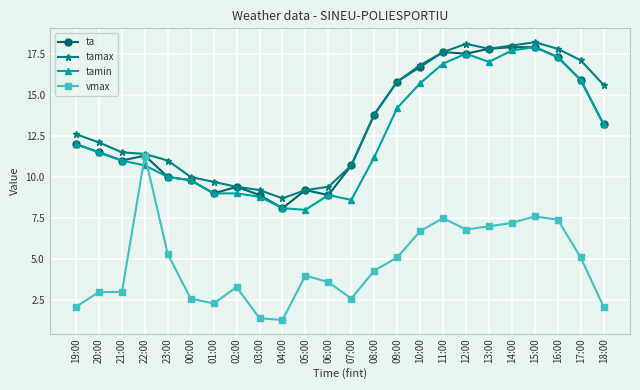

What is the total value across all series at 23:00?

36.3